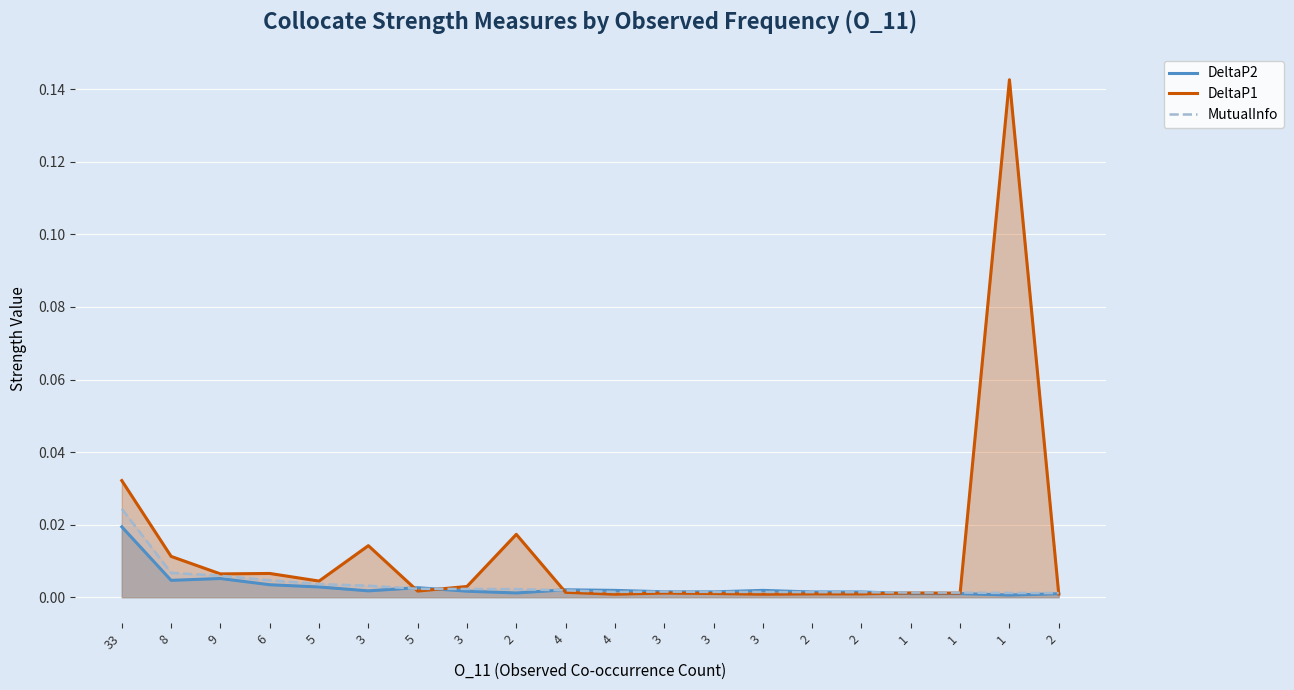

After their last crossing, which series has the higher values: DeltaP1 or MutualInfo?

MutualInfo